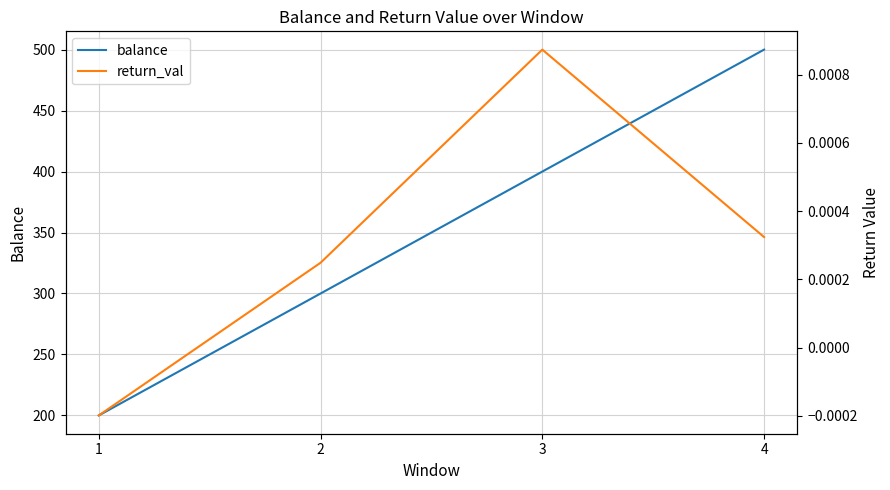

What is the maximum value shown in the chart?

500.0